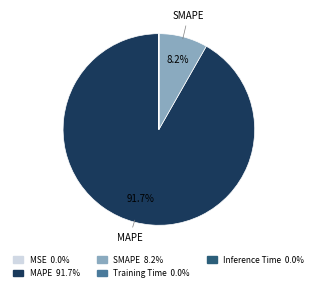

Is there any slice that represents more than half of the pie?

Yes